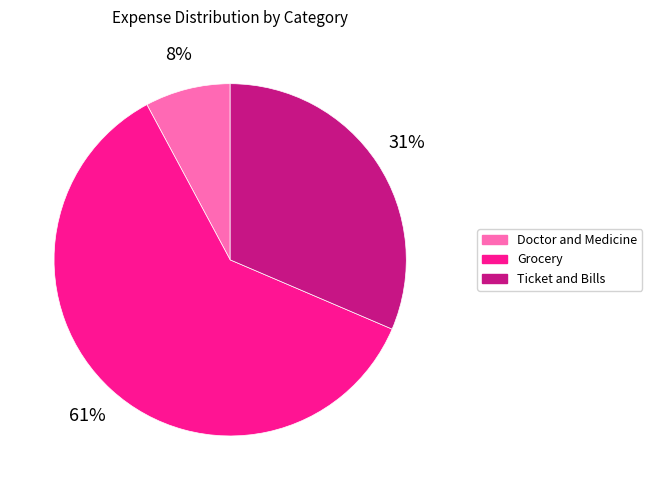

To the nearest percent, what portion does Ticket and Bills represent?

31%